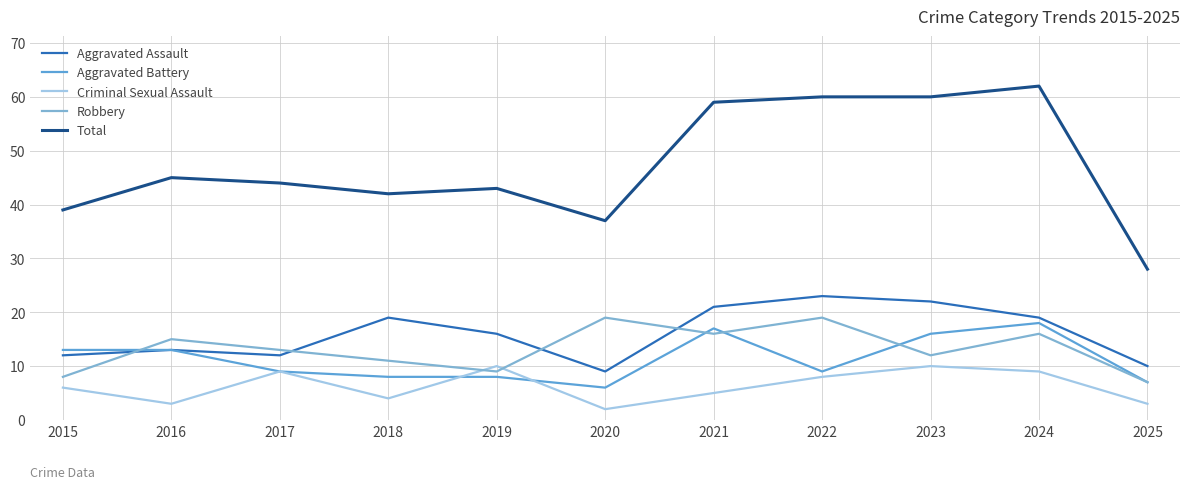

True or false: Total and Criminal Sexual Assault cross at least once.

False